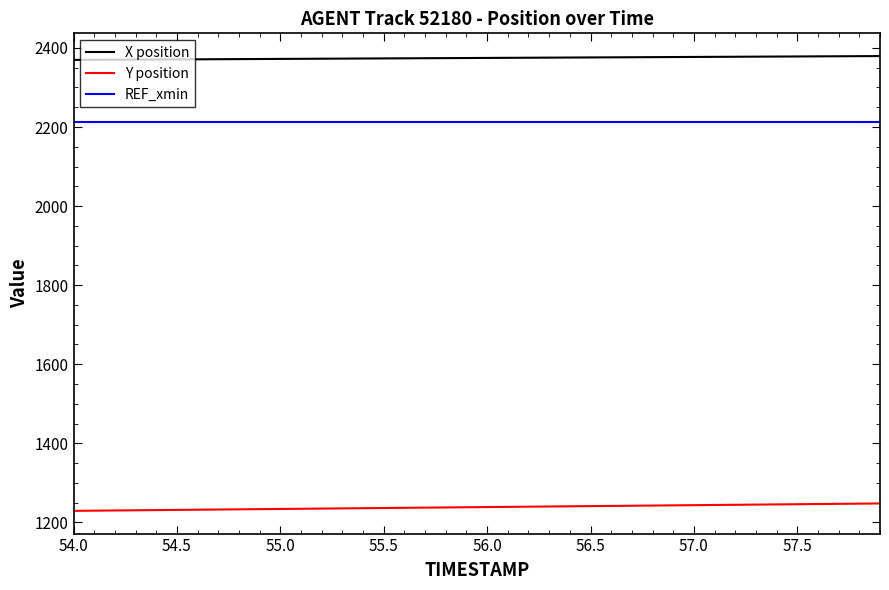

Does the chart display data point markers on the line(s)?

No